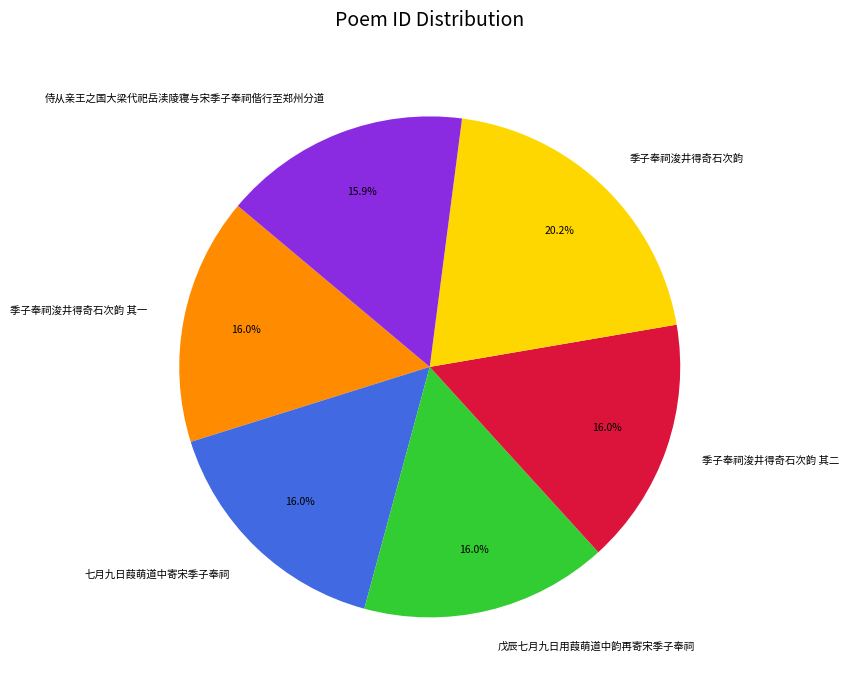

Is 戊辰七月九日用葭萌道中韵再寄宋季子奉祠 the majority of the pie?

No